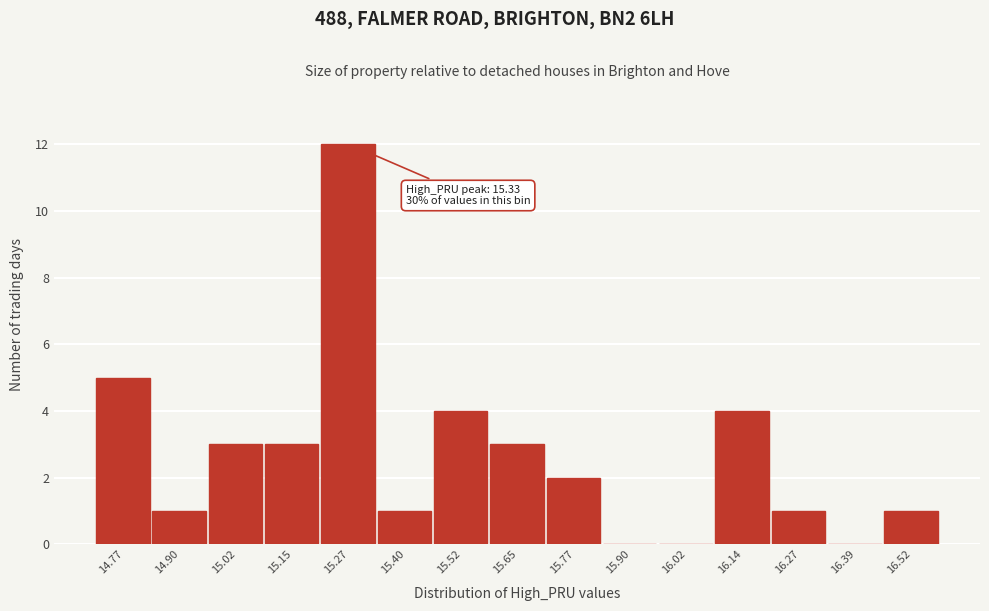

Reading left to right, list all the values displayed in this chart.

14.77=5	14.90=1	15.02=3	15.15=3	15.27=12	15.40=1	15.52=4	15.65=3	15.77=2	15.90=0	16.02=0	16.14=4	16.27=1	16.39=0	16.52=1